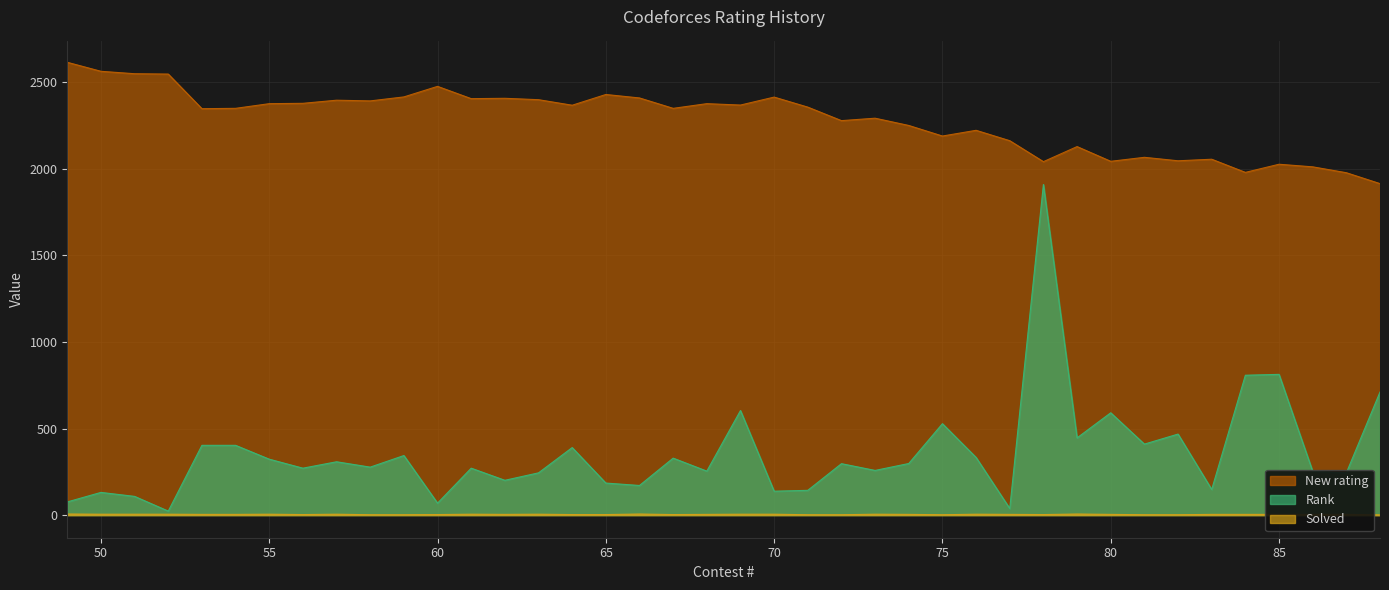

At which label does Solved first exceed 4?

49